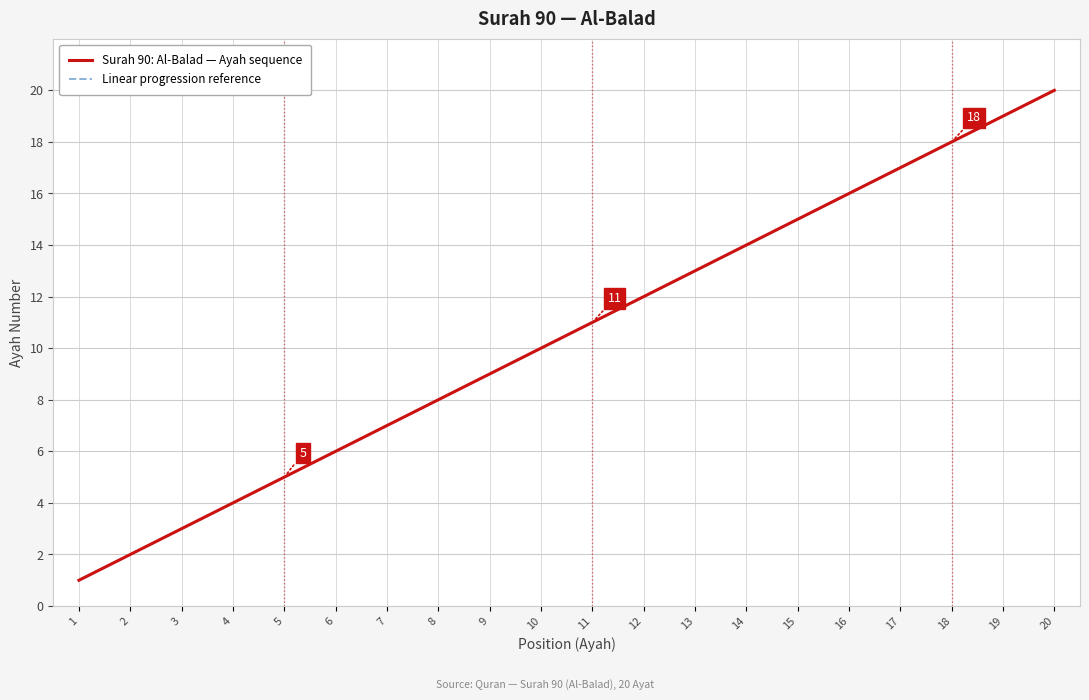

Does the chart have visible grid lines?

Yes